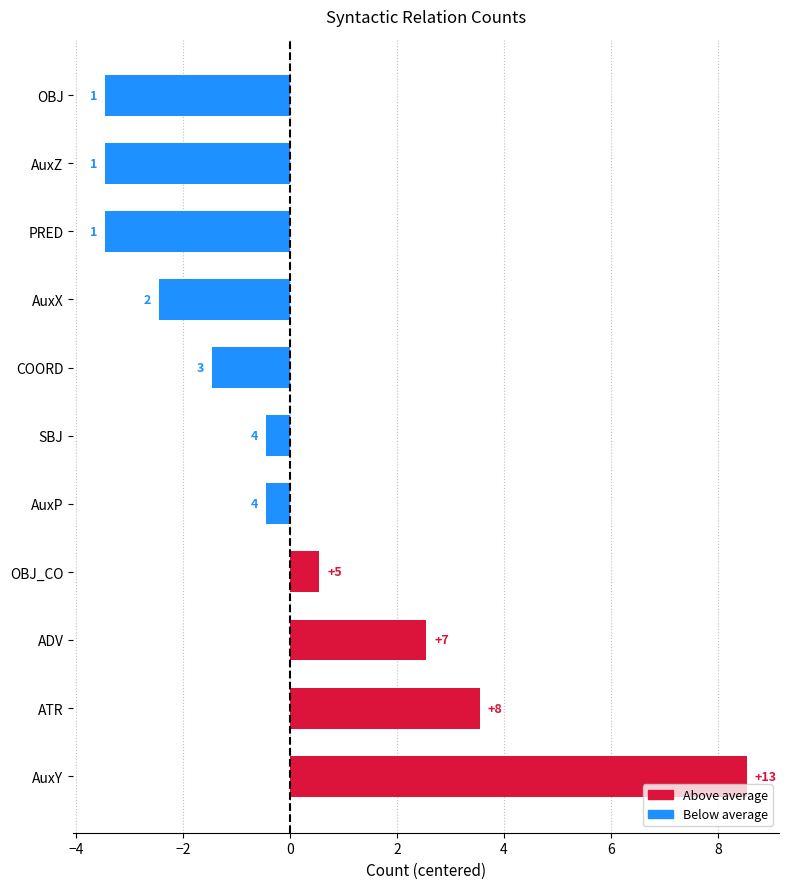

How many bars are there in total?

11